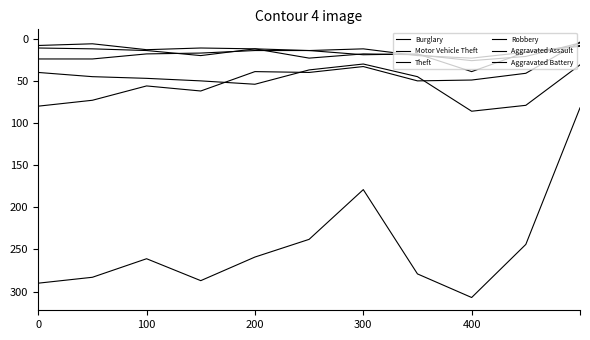

How many lines are shown in the chart?

6